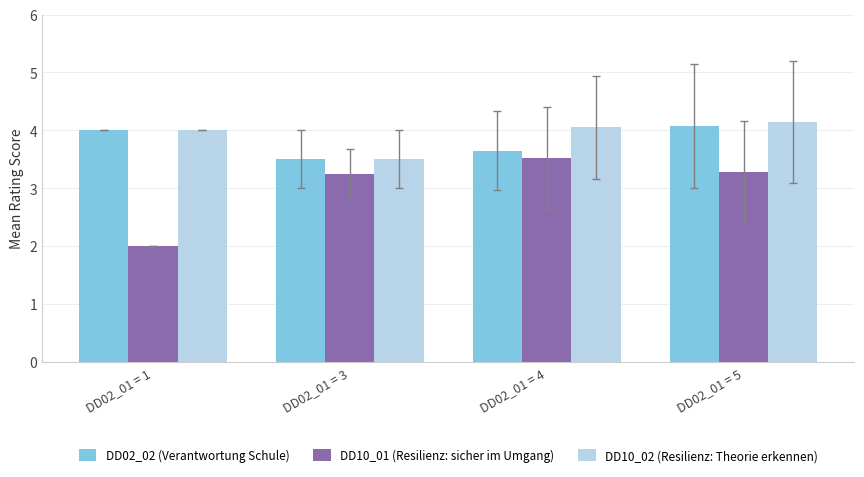

What is the sum of the DD10_01 (Resilienz: sicher im Umgang) values at DD02_01 = 4 and DD02_01 = 5?

6.8